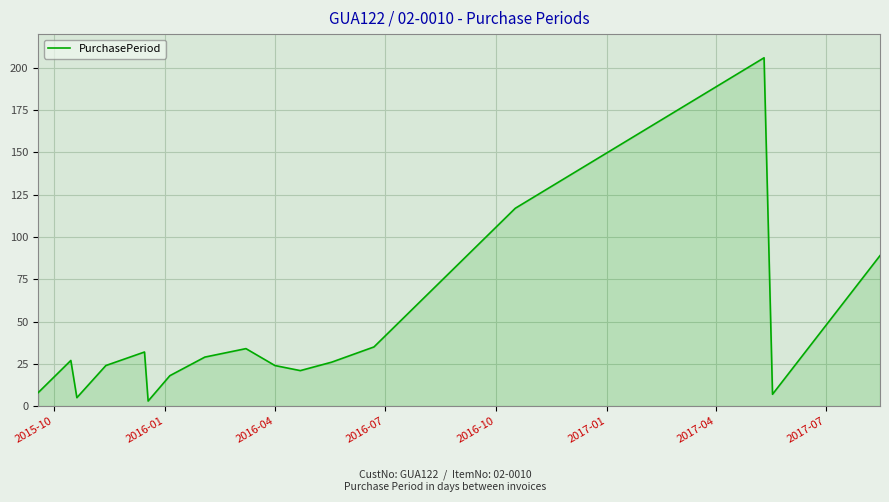

What is the maximum value shown in the chart?

206